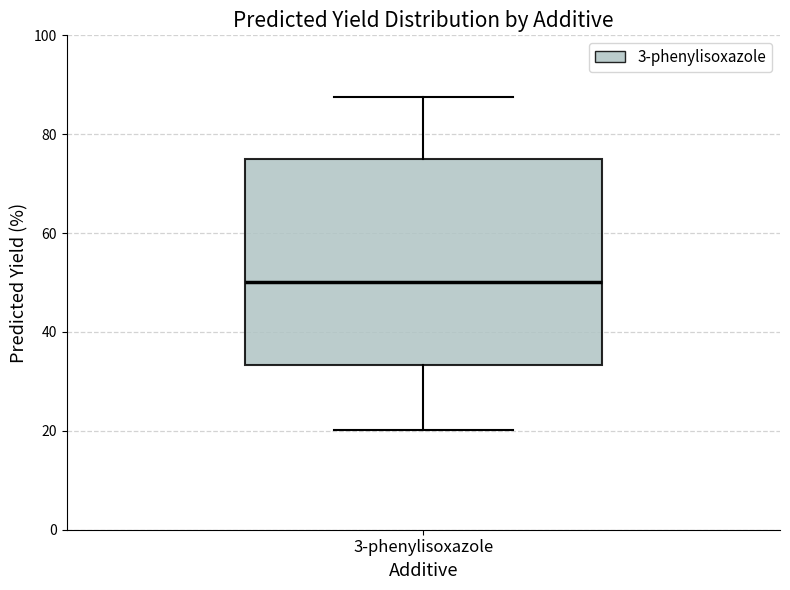

Read this box plot against the y-axis: the position of the median line, the range covered by the box, and the ends of both whiskers. The values are not printed on the chart, so give them approximately, as read against the axis.

median 50, box 34 to 74, whiskers 20 to 88